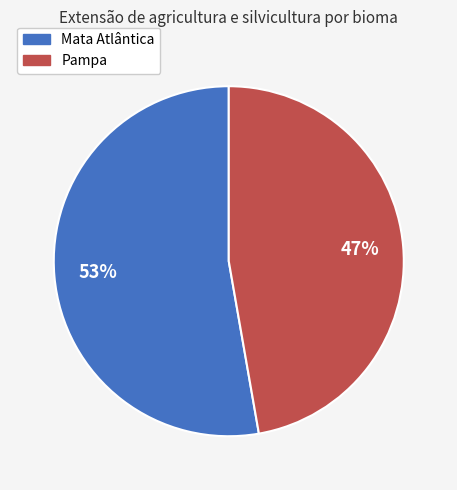

Which slice is the largest?

Mata Atlântica